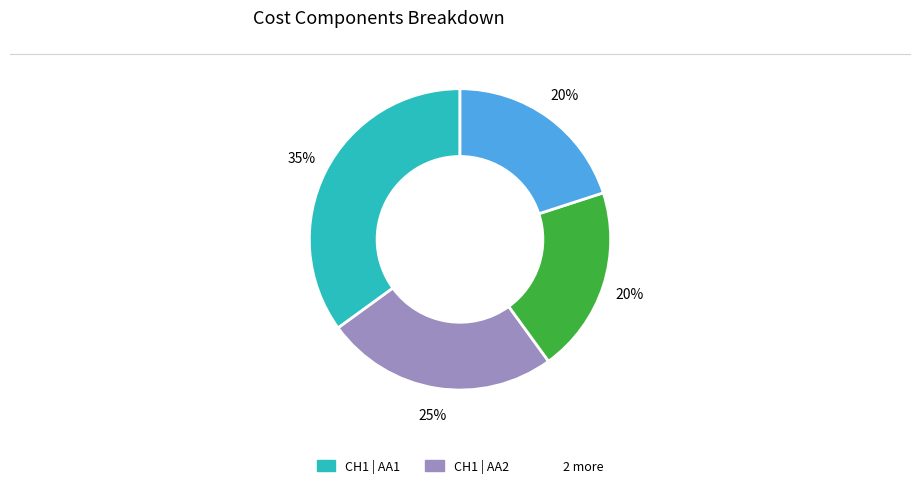

How many segments does this pie chart have?

4